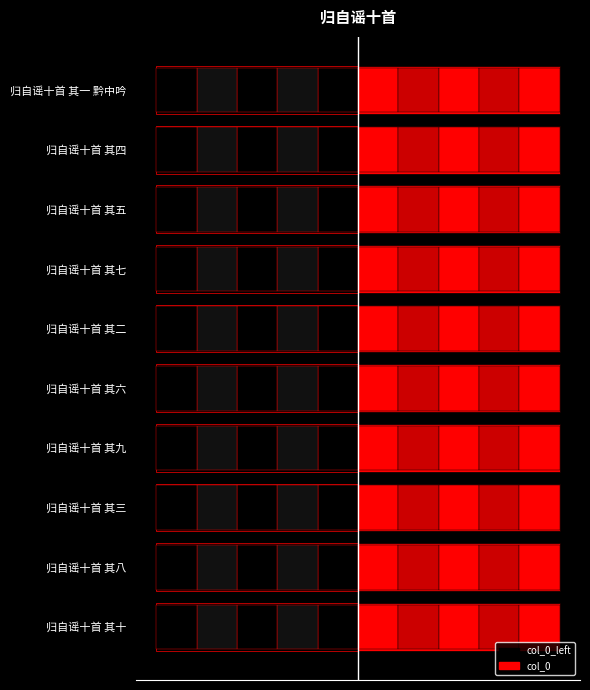

Is it true that col_0_left equals -1.0 at 归自谣十首 其四?

True